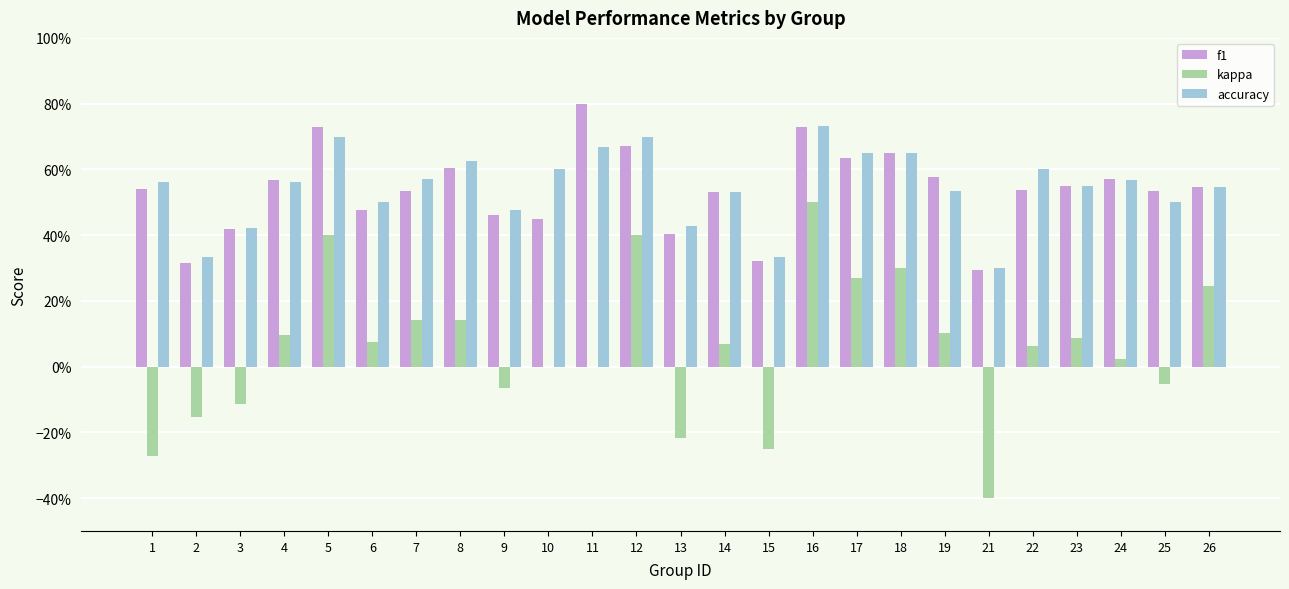

Does the chart contain stacked bars?

No